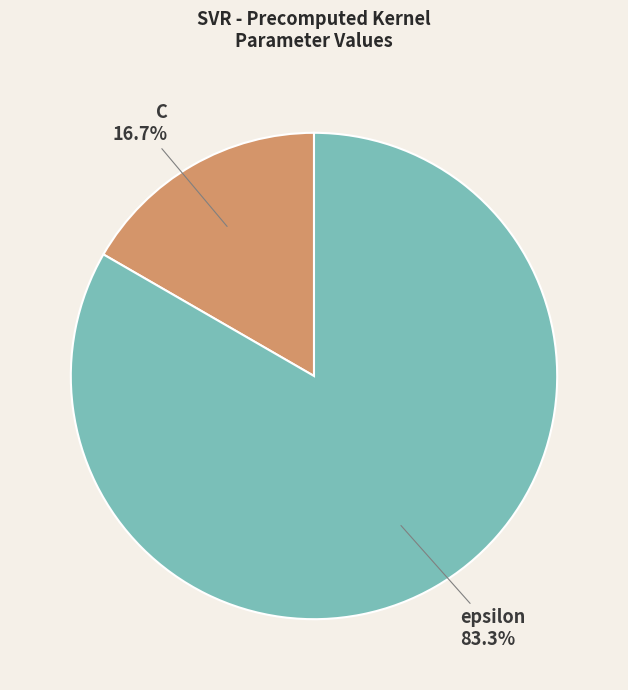

Do epsilon and C together represent more than half of the pie?

Yes